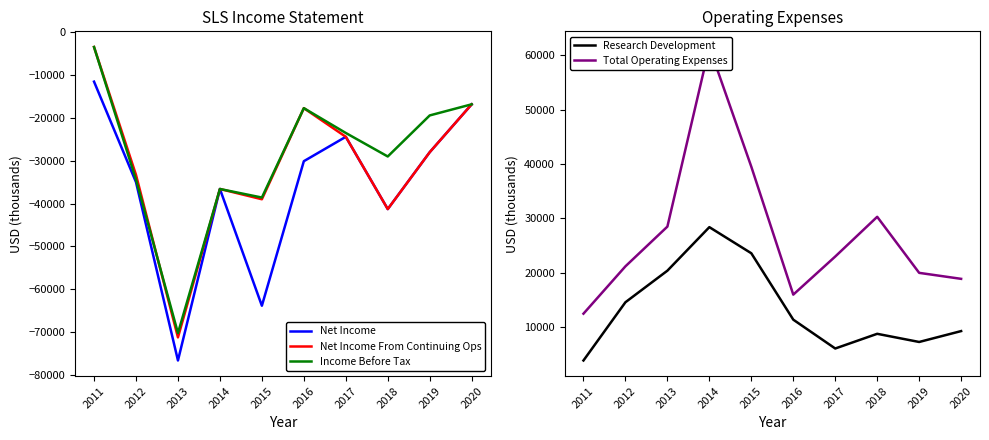

Reading right to left, extract all data points from this chart.

Net Income: -16800	-28000	-41300	-24400	-30100	-63900	-36600	-76700	-35000	-11500
Net Income From Continuing Ops: -16800	-28000	-41300	-24400	-17700	-39000	-36600	-71300	-33300	-3400
Income Before Tax: -16800	-19400	-29000	-23500	-17700	-38600	-36600	-70300	-34400	-3400
Research Development: 9300	7300	8800	6100	11400	23600	28400	20400	14600	3900
Total Operating Expenses: 18900	20000	30300	23000	16000	39500	61500	28500	21200	12500